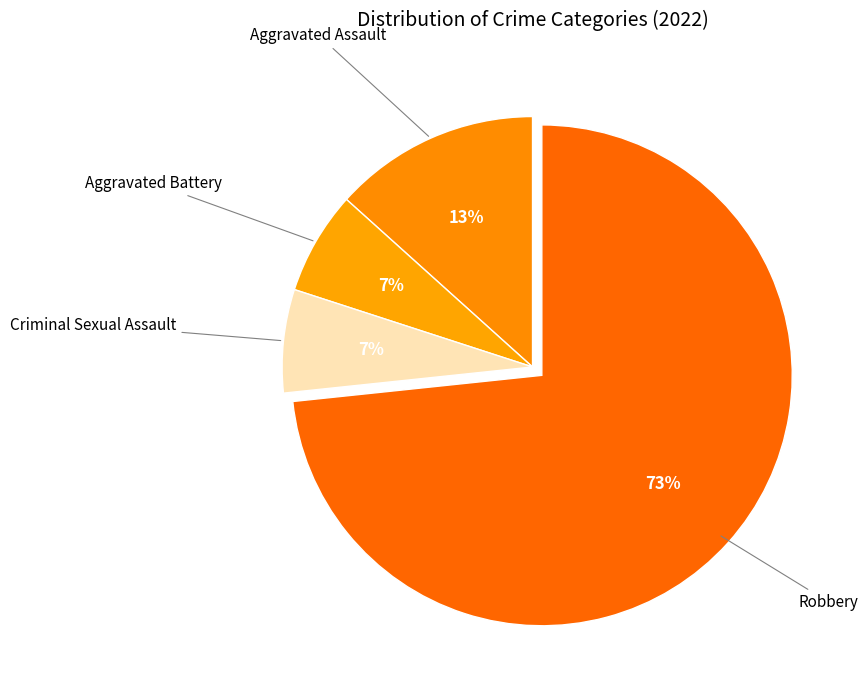

Which slice represents more than half of the pie?

Robbery